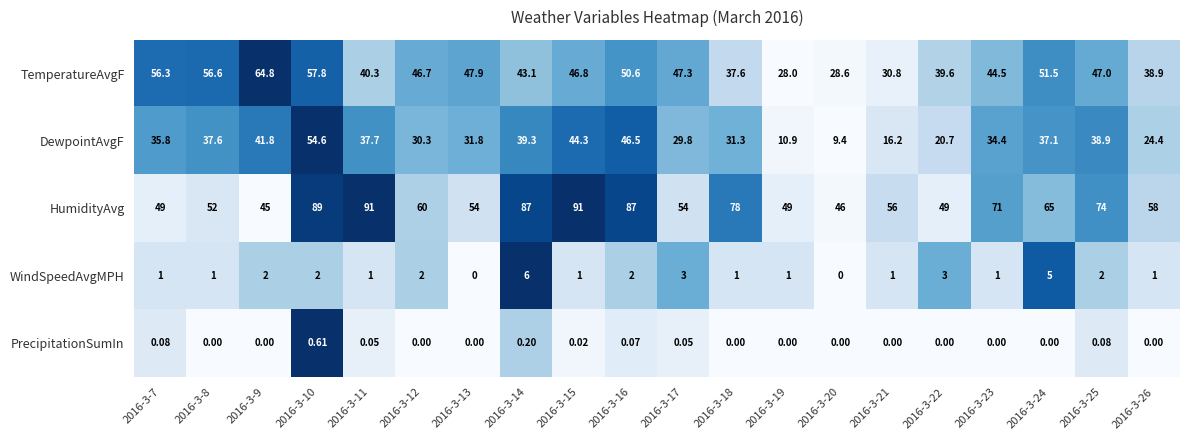

Which series changed the most between 2016-3-15 and 2016-3-24?

HumidityAvg